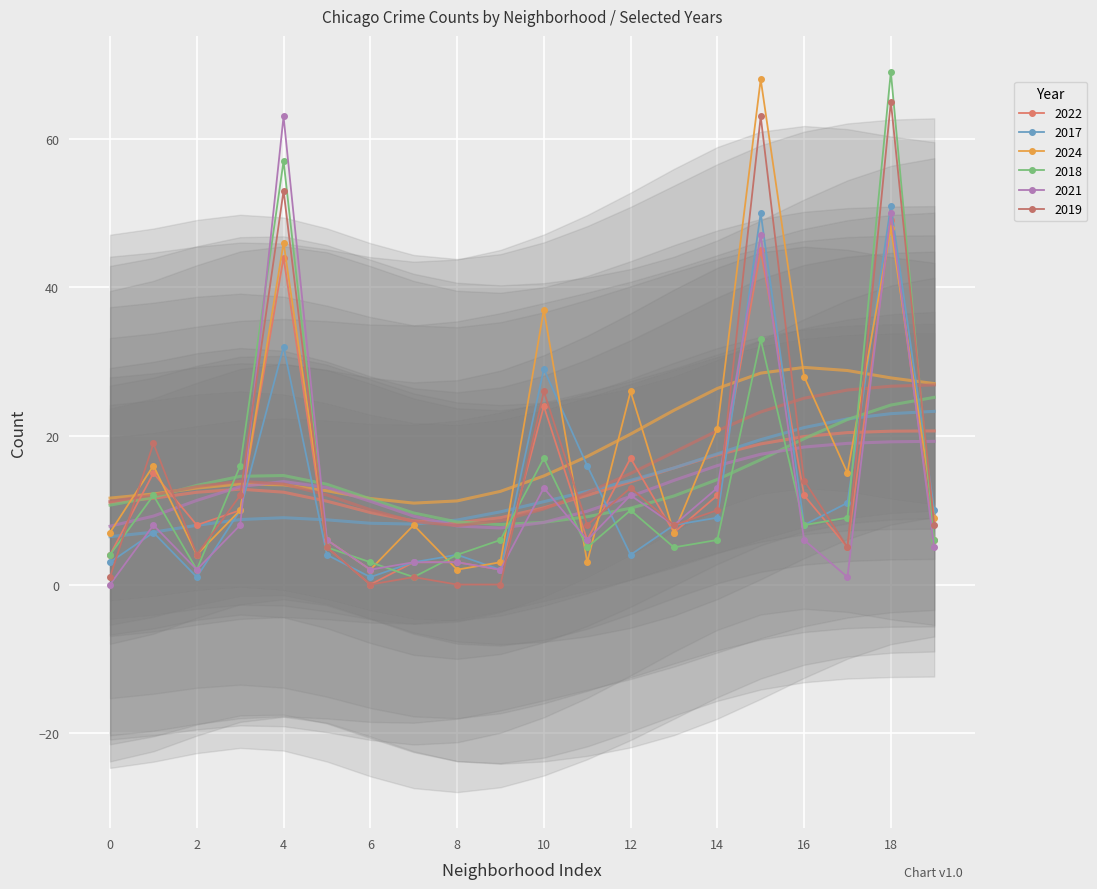

What is the highest value of the 2021 series?

63